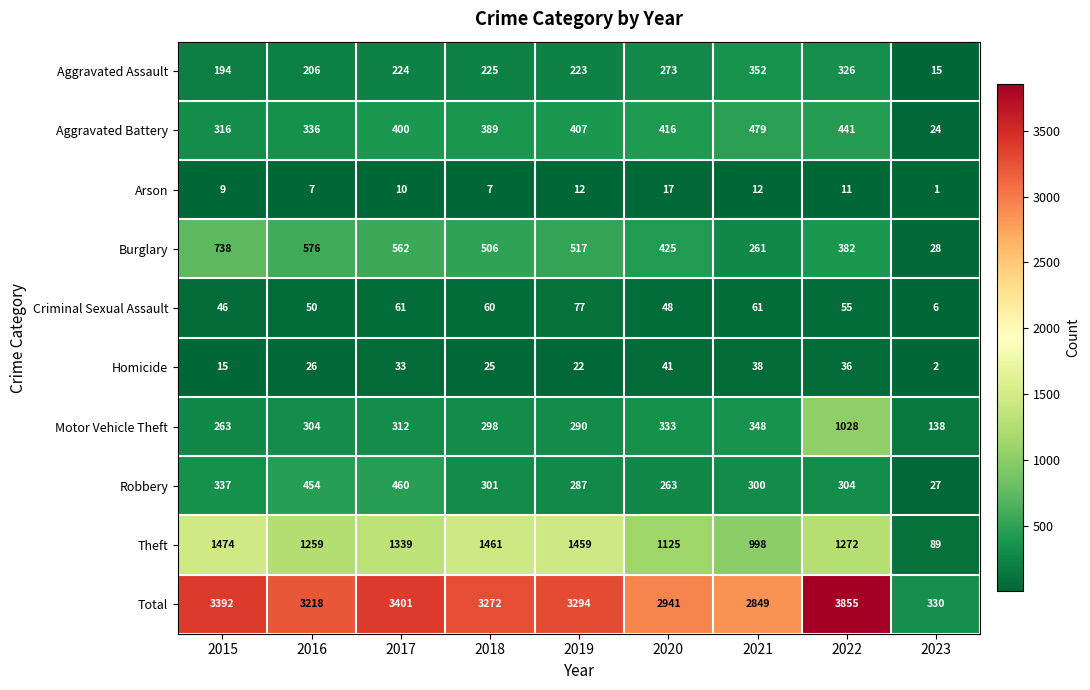

What is the approximate value of Burglary at 2018, to the nearest 100?

500